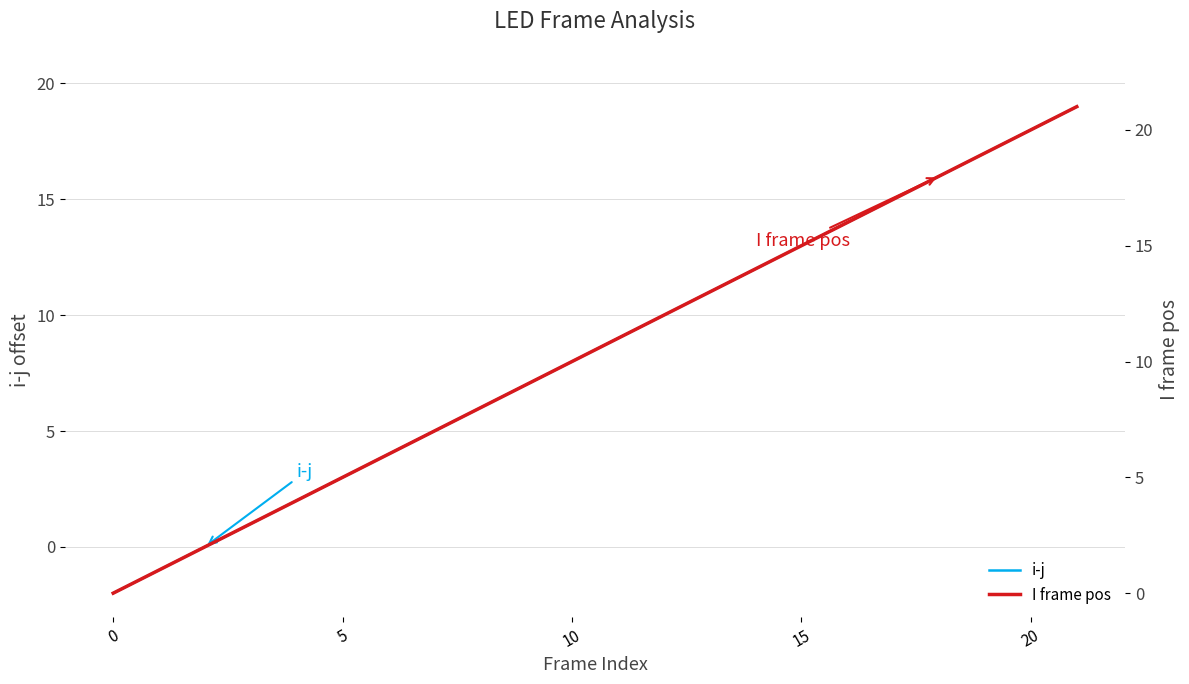

What is the difference between the maximum and second lowest values in the I frame pos series?

20